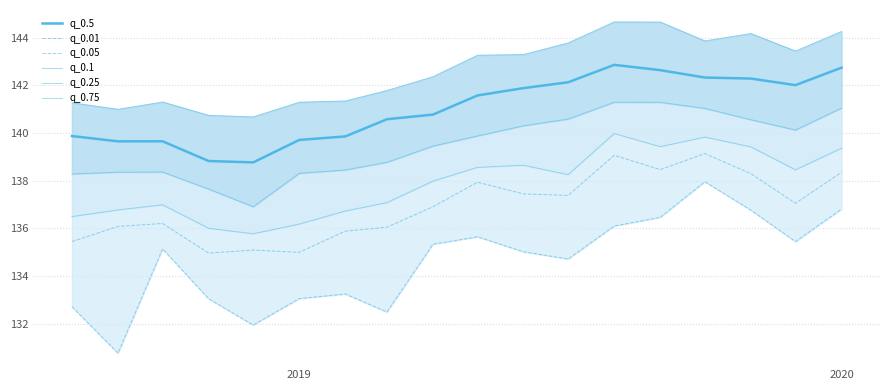

Reading left to right, transcribe all the data shown in this chart.

q_0.5: 139.9	139.6	139.7	138.8	138.8	139.7	139.9	140.6	140.8	141.6	141.9	142.1	142.9	142.6	142.3	142.3	142.0	142.7
q_0.01: 132.7	130.8	135.1	133.1	132.0	133.1	133.3	132.5	135.3	135.7	135.0	134.7	136.1	136.5	138.0	136.8	135.5	136.8
q_0.05: 135.5	136.1	136.2	135.0	135.1	135.0	135.9	136.1	136.9	137.9	137.4	137.4	139.1	138.5	139.1	138.3	137.1	138.4
q_0.1: 136.5	136.8	137.0	136.0	135.8	136.2	136.7	137.1	138.0	138.6	138.6	138.3	140.0	139.4	139.8	139.4	138.5	139.4
q_0.25: 138.3	138.4	138.4	137.7	136.9	138.3	138.5	138.8	139.5	139.9	140.3	140.6	141.3	141.3	141.0	140.6	140.1	141.0
q_0.75: 141.3	141.0	141.3	140.7	140.7	141.3	141.3	141.8	142.4	143.3	143.3	143.8	144.7	144.6	143.9	144.2	143.4	144.3